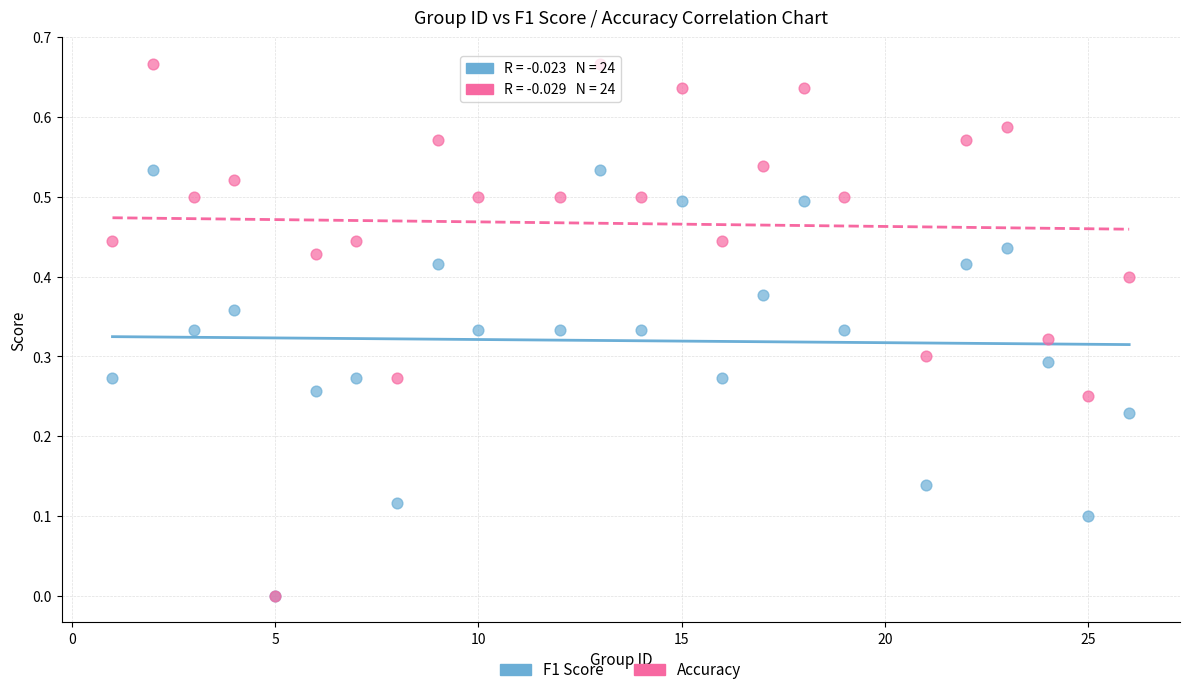

Which series reaches the maximum Y coordinate?

Accuracy